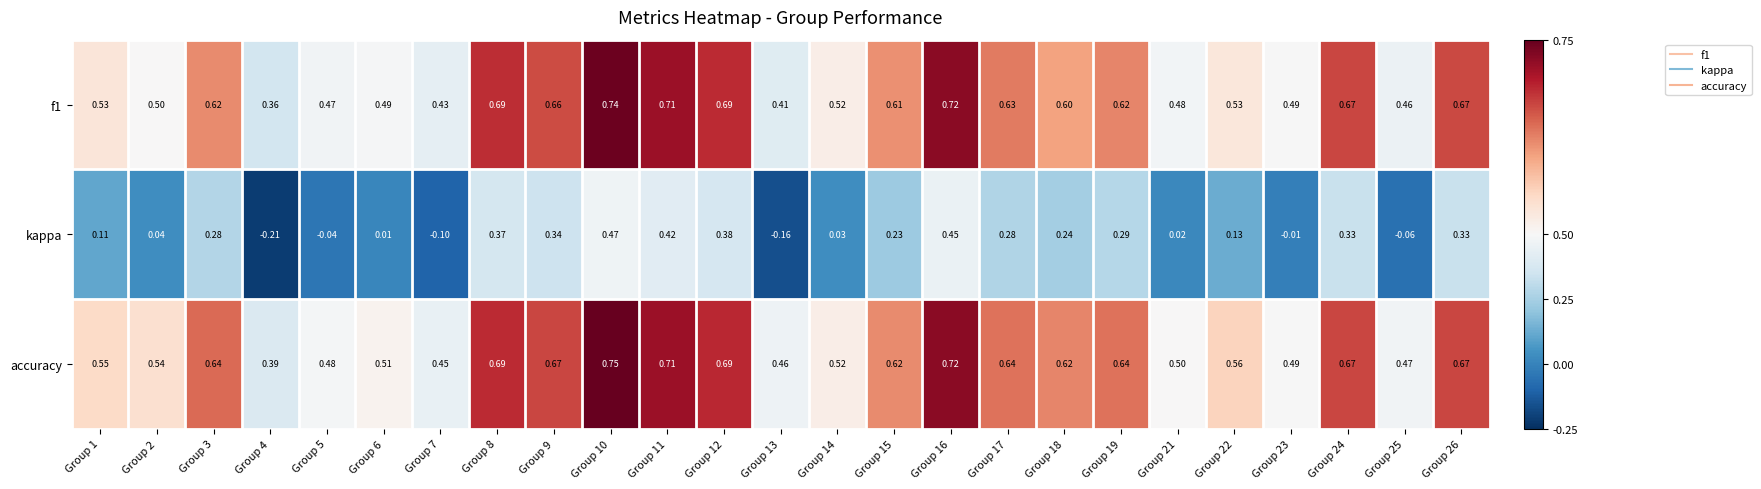

Which series has the largest range (max minus min)?

kappa